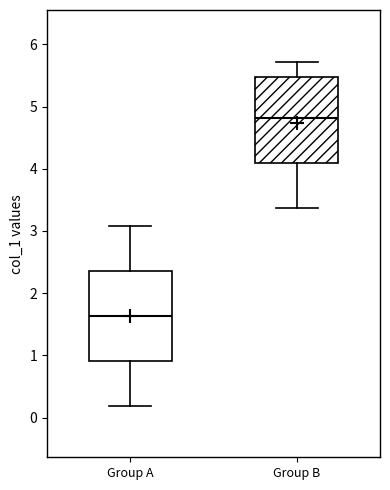

Reading left to right, transcribe this box plot: for each box, give where its median line is, the range the box spans, and where its two whiskers end, as read against the y-axis. The values are not printed on the chart, so give them approximately, as read against the axis.

Group A: median 1.6, box 0.9 to 2.4, whiskers 0.2 to 3.1
Group B: median 4.8, box 4.1 to 5.5, whiskers 3.4 to 5.7